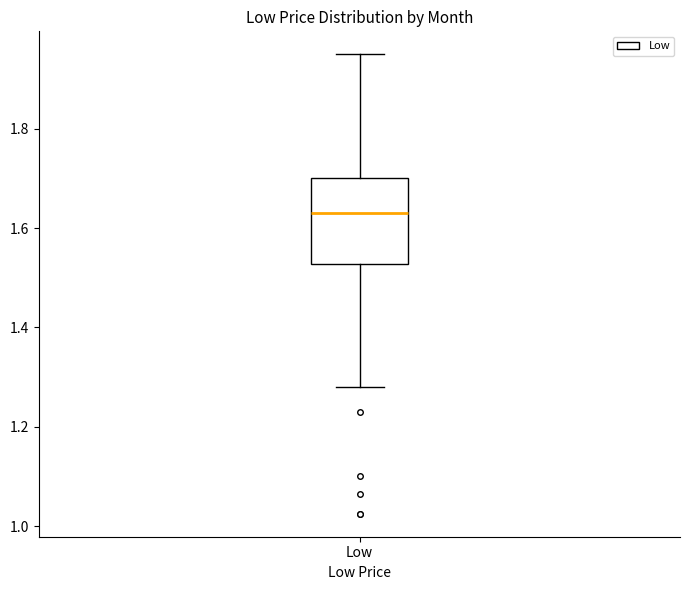

Transcribe this box plot: give where the median line is, the range the box spans, and where the two whiskers end, as read against the y-axis. The values are not printed on the chart, so give them approximately, as read against the axis.

median 1.62, box 1.52 to 1.70, whiskers 1.28 to 1.96